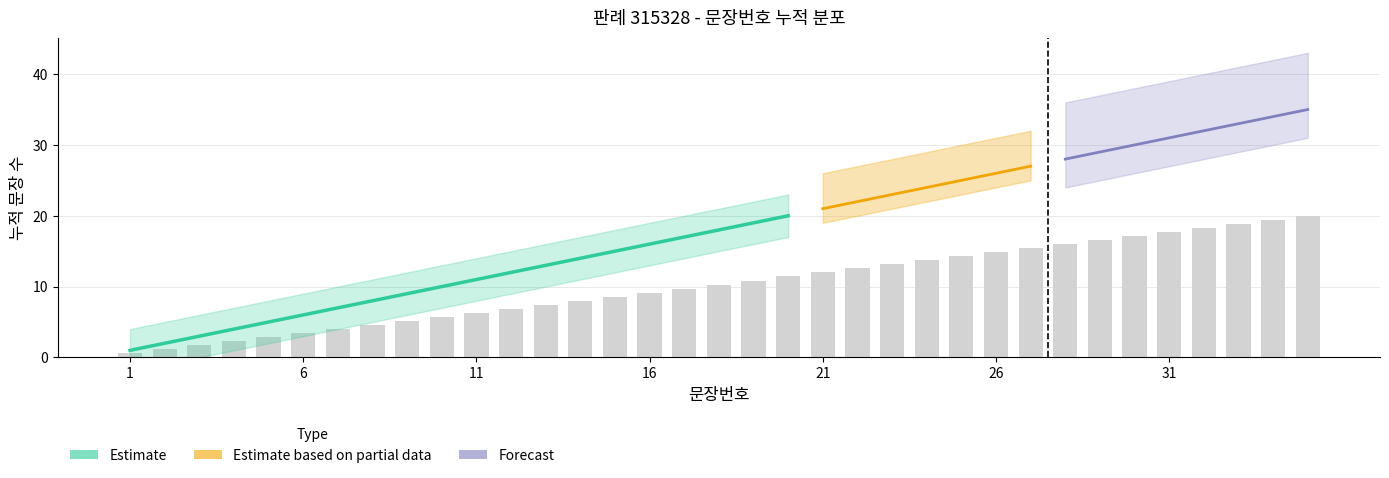

How many data points are less than 10?

17